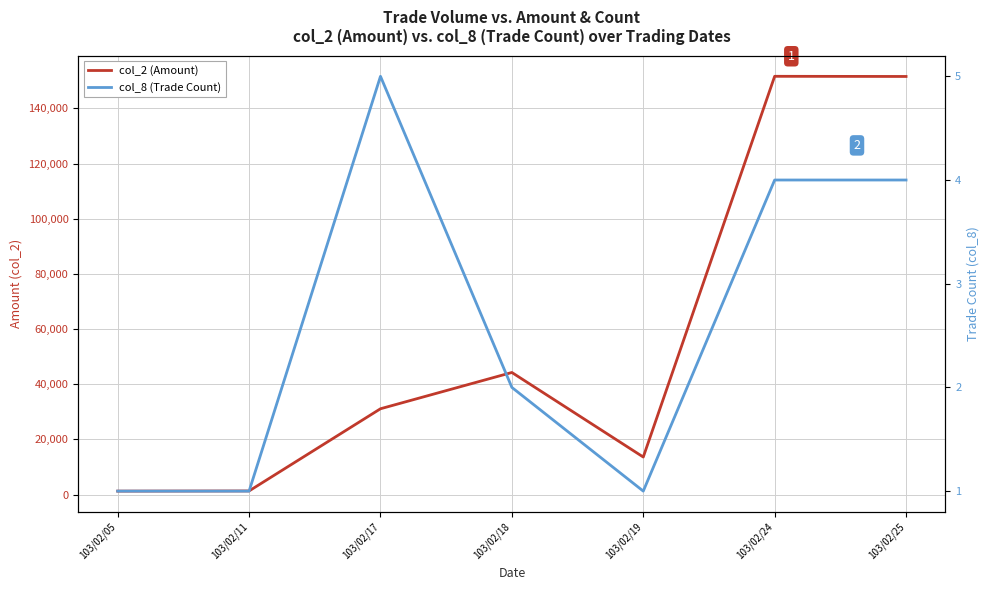

Reading left to right, transcribe all the data shown in this chart.

col_2 (Amount): 103/02/05=1240	103/02/11=1300	103/02/17=31100	103/02/18=44250	103/02/19=13600	103/02/24=151630	103/02/25=151570
col_8 (Trade Count): 103/02/05=1	103/02/11=1	103/02/17=5	103/02/18=2	103/02/19=1	103/02/24=4	103/02/25=4